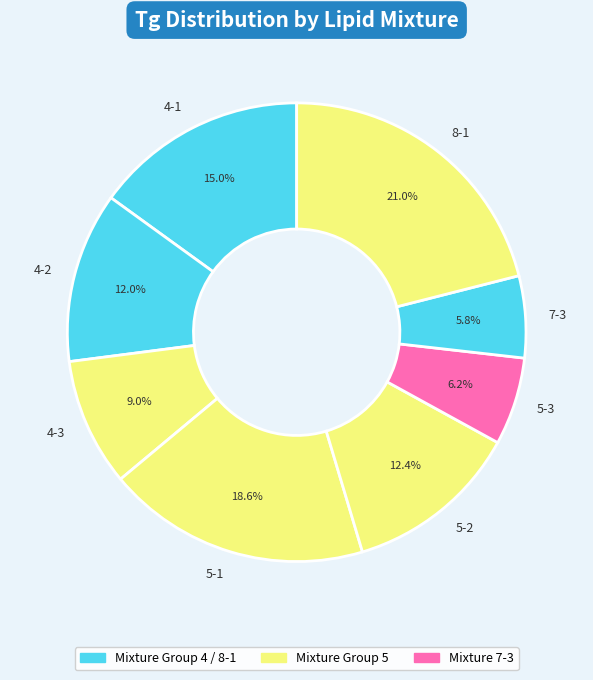

Which category has the biggest portion of the pie?

8-1